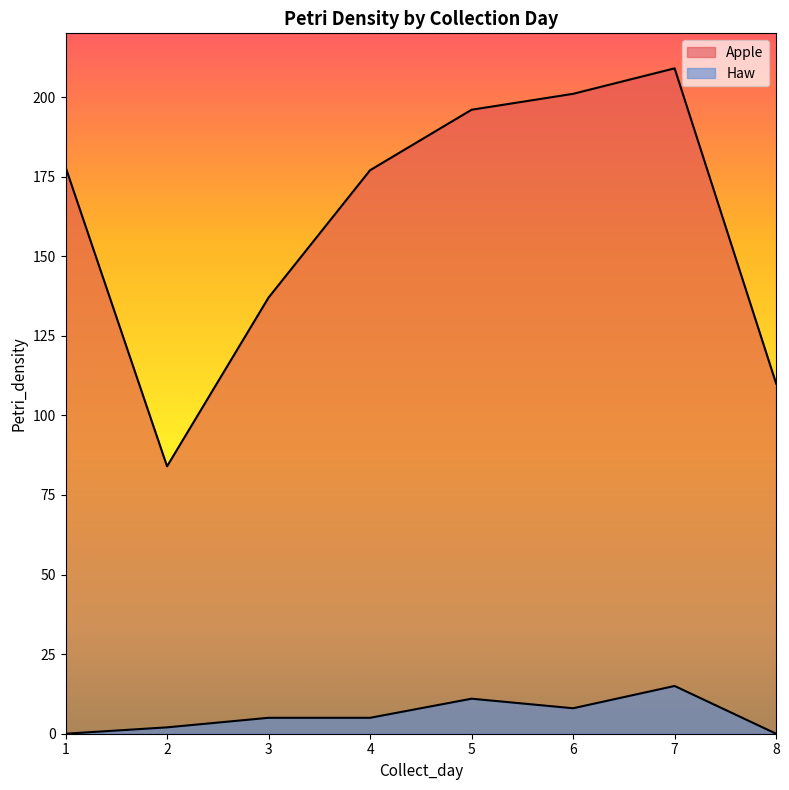

How many lines are shown in the chart?

2